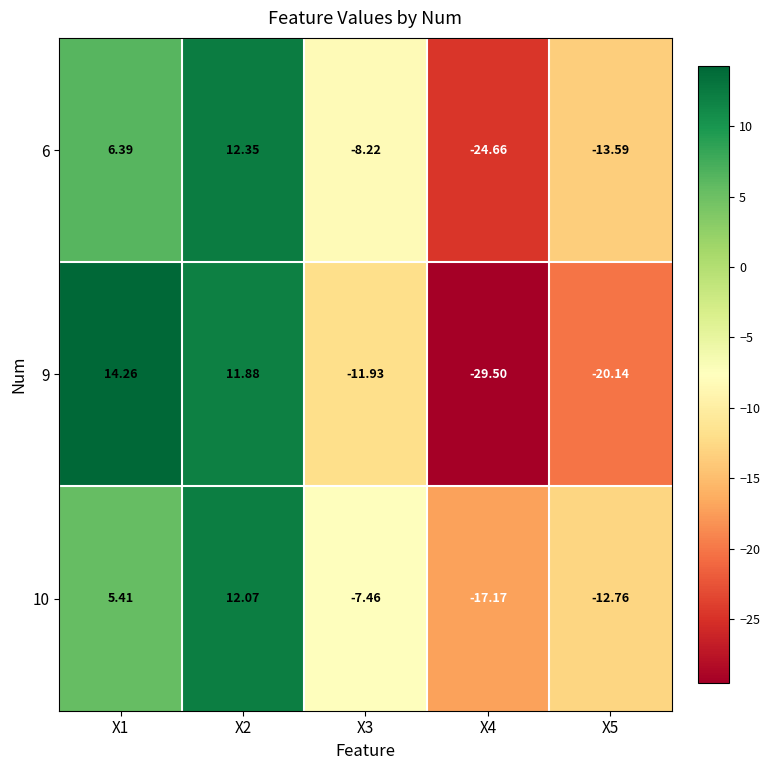

Count the number of categories in the chart.

5